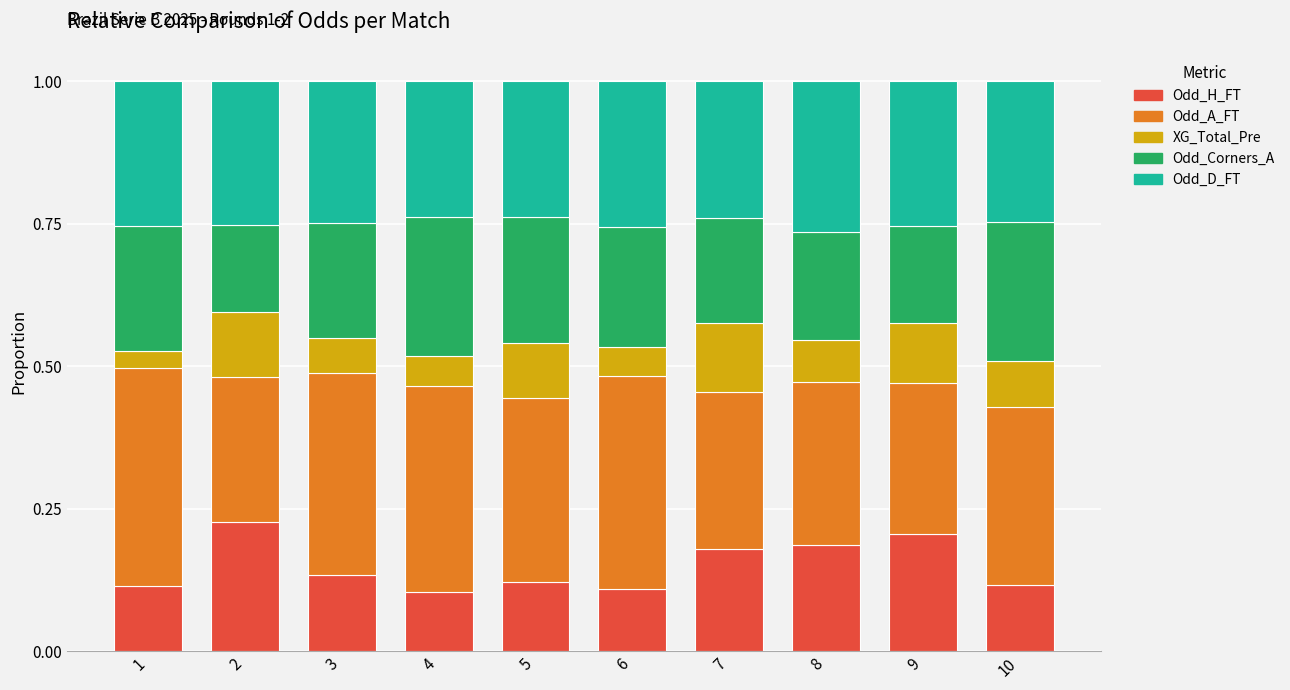

The Odd_H_FT series shows 0.2 at 2. True or false?

True